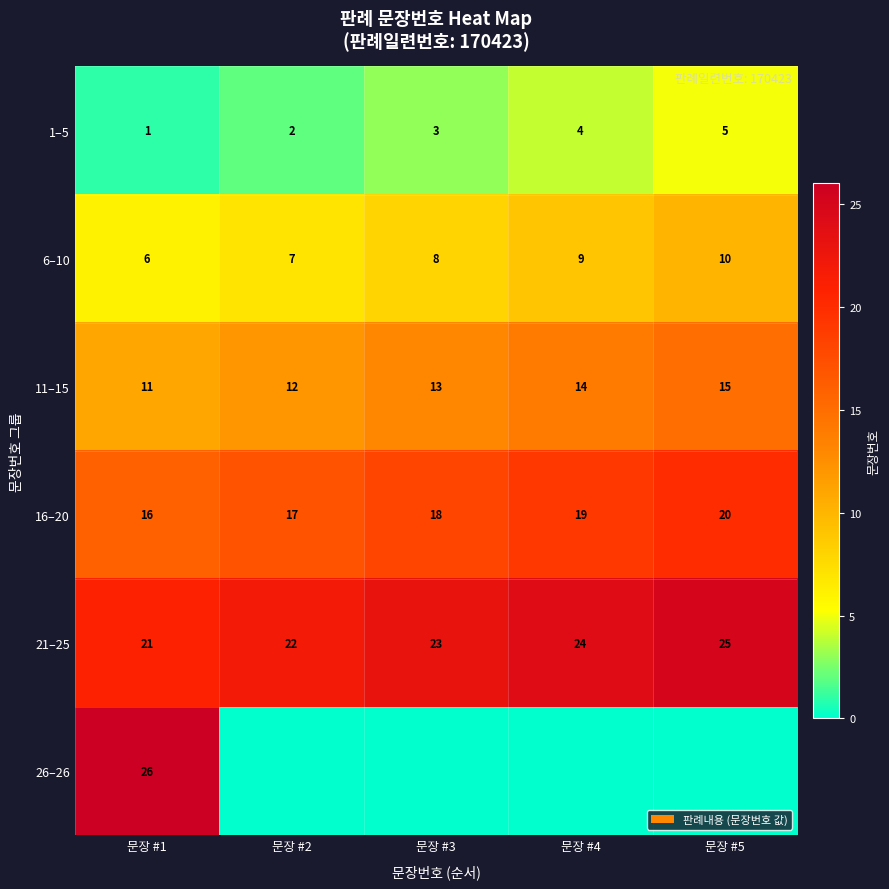

True or false: 21–25 has a value of 25 at 문장 #5.

True